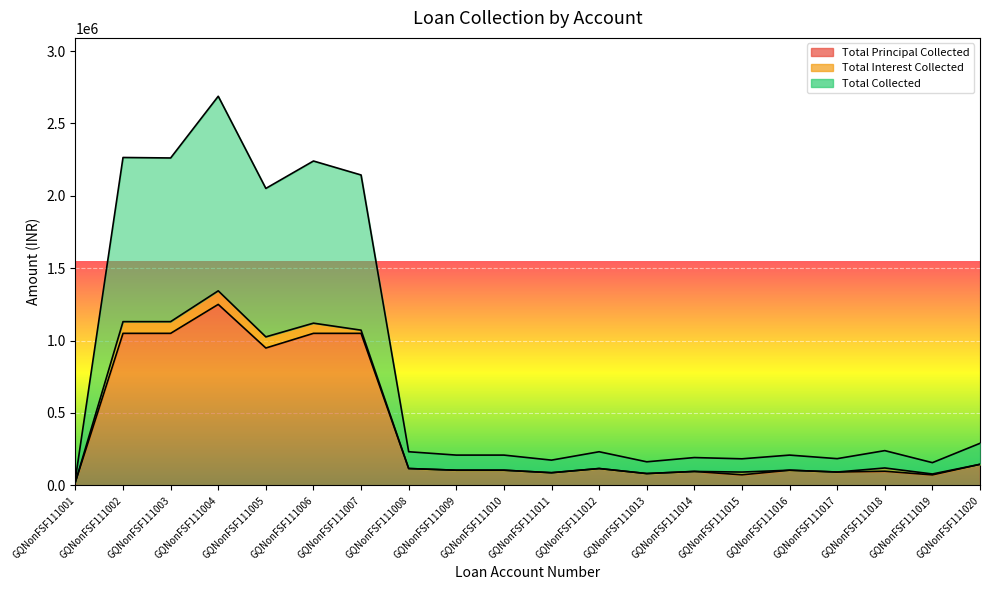

At which category does the chart reach its minimum across all series?

GQNonFSF111001